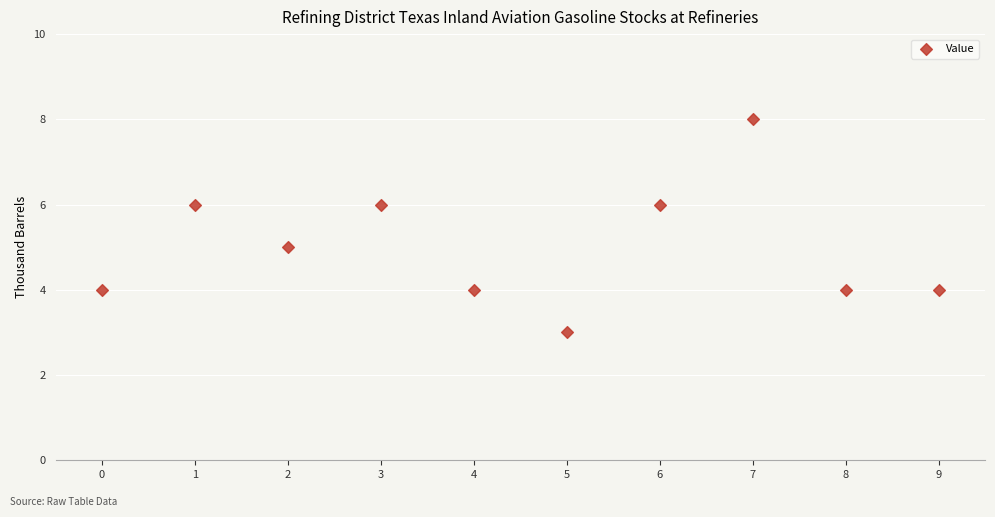

What is the average Y value?

5